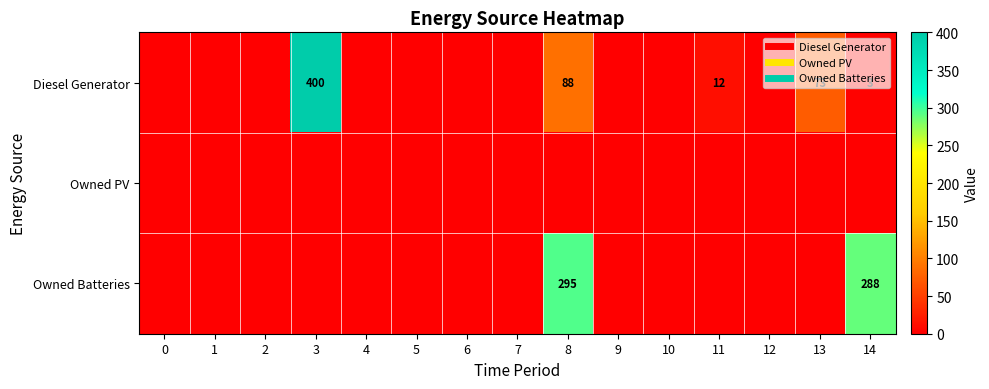

What is the sum of all Owned Batteries values?

583